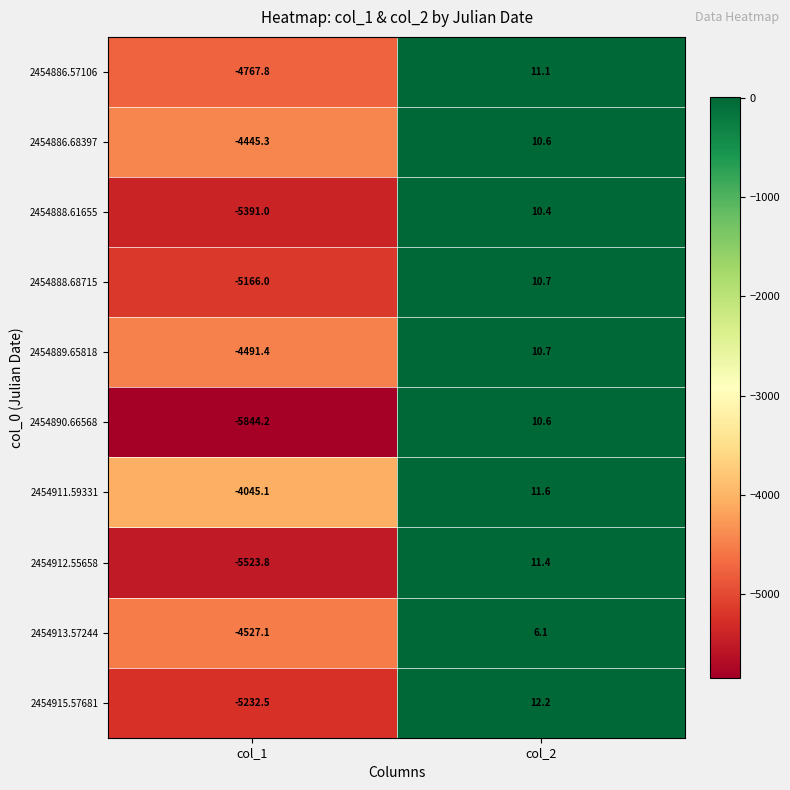

True or false: 2454912.55658 has a value of 11.4 at col_2.

True